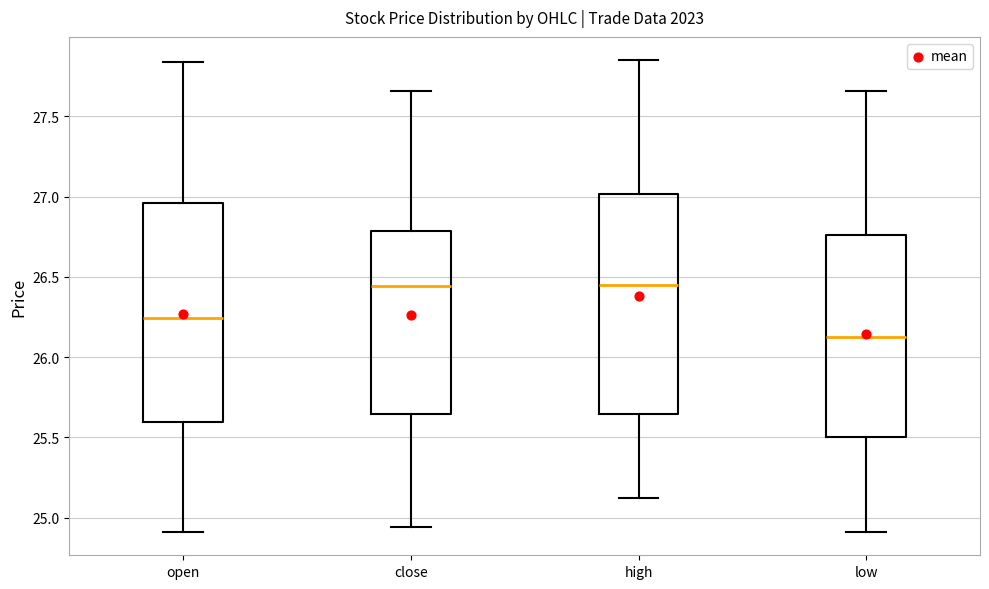

Where does the lower whisker of the box for high end on the y-axis? The values are not printed on the chart, so give them approximately, as read against the axis.

25.10